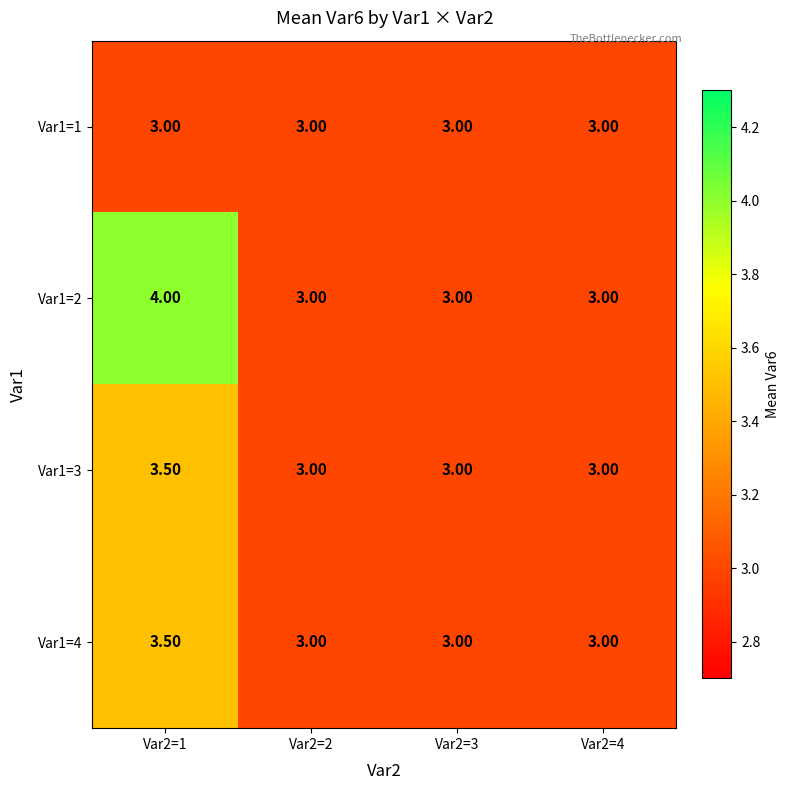

Between Var2=1 and Var2=4, which series saw the biggest shift?

Var1=2